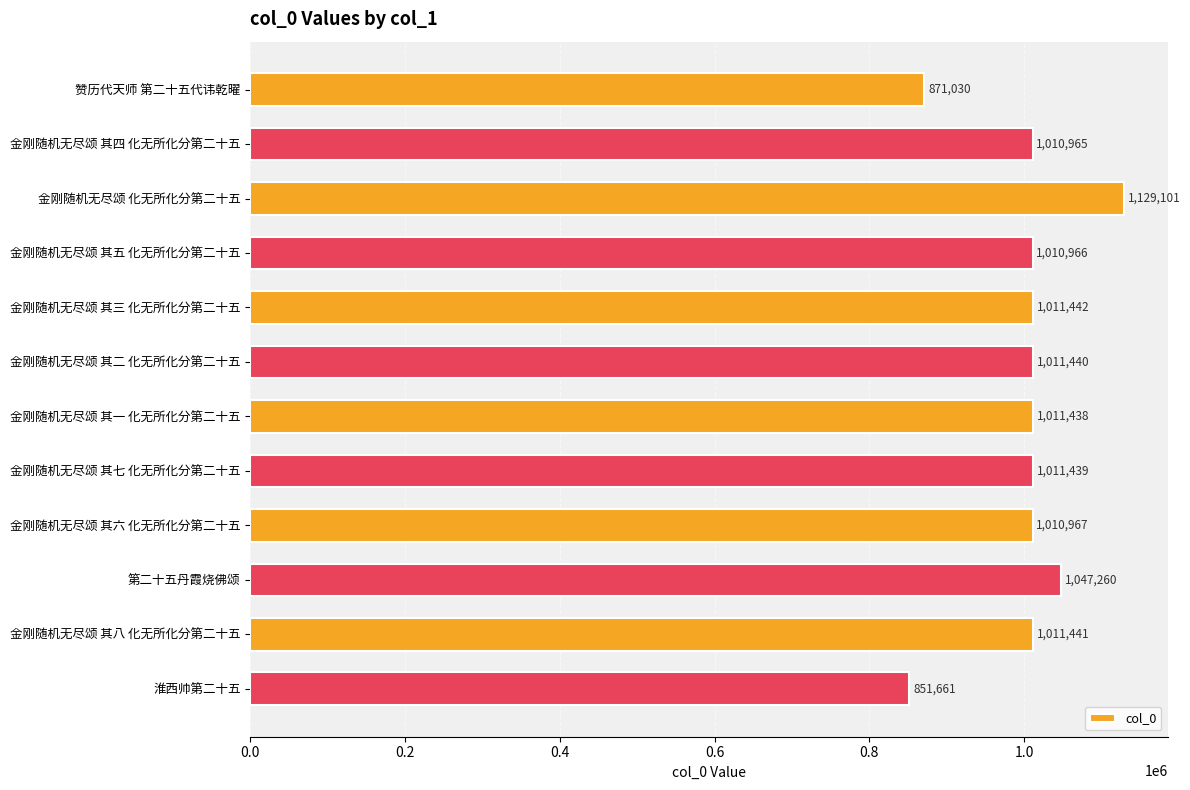

What is the difference between the second highest and second lowest values?

176230